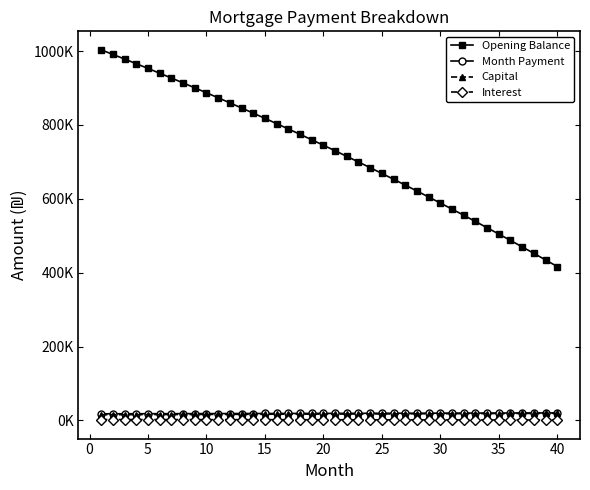

Does the chart have visible grid lines?

No